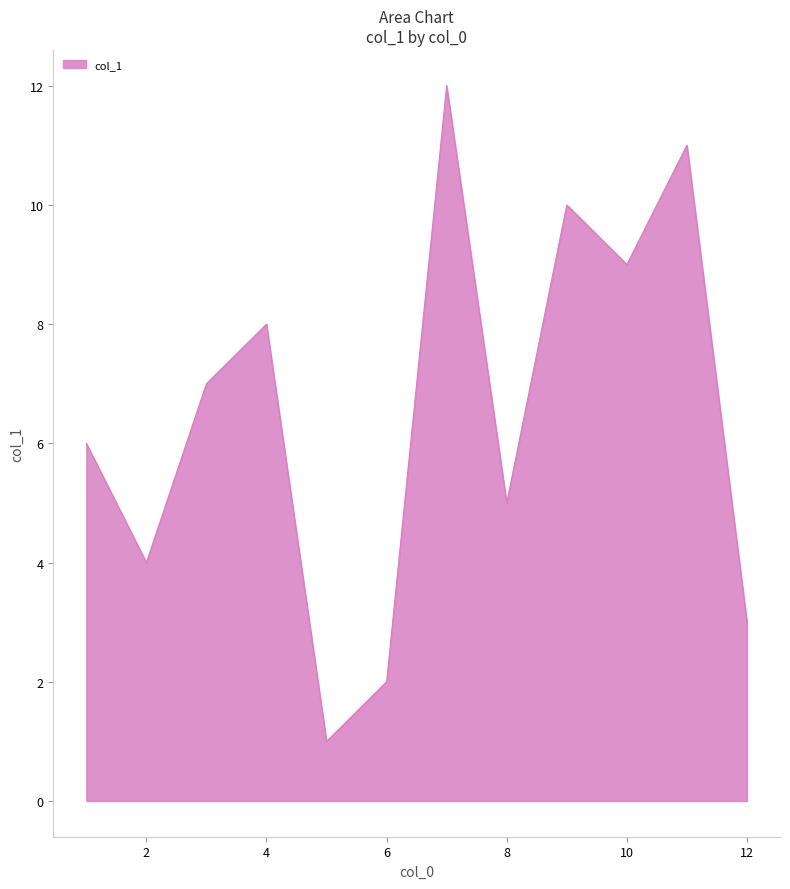

What is the maximum value shown in the chart?

12